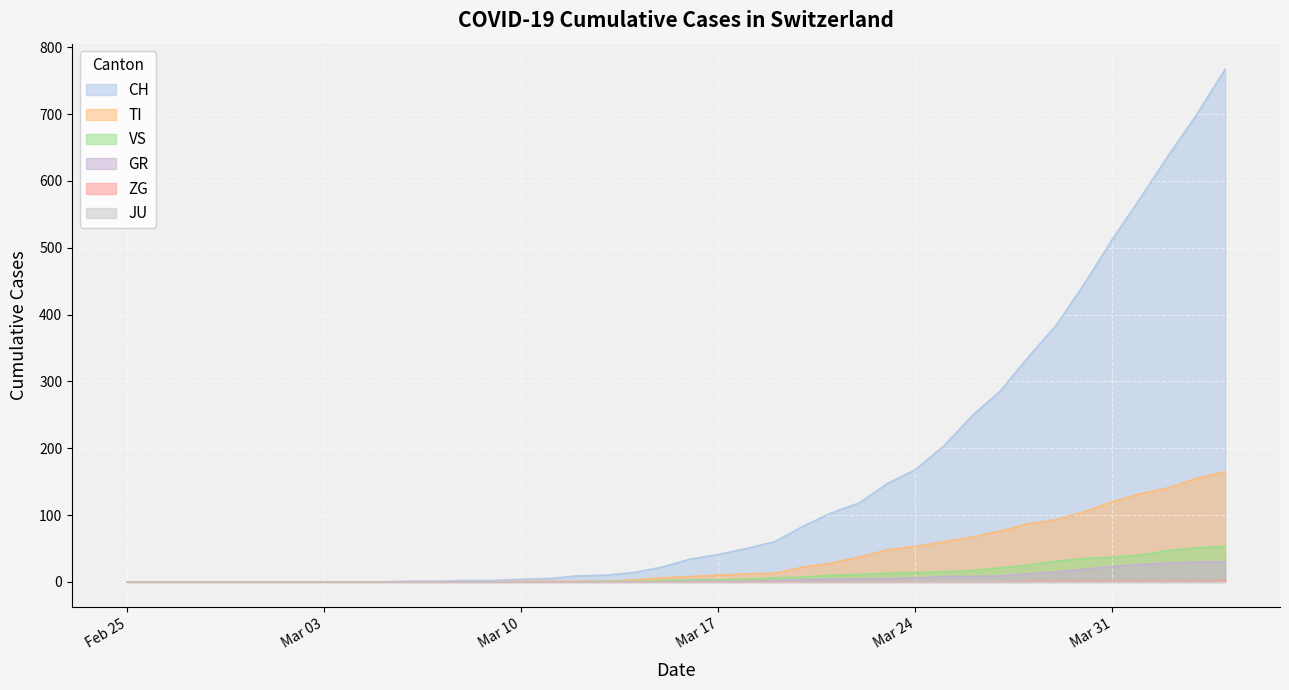

What is the greatest value displayed?

767